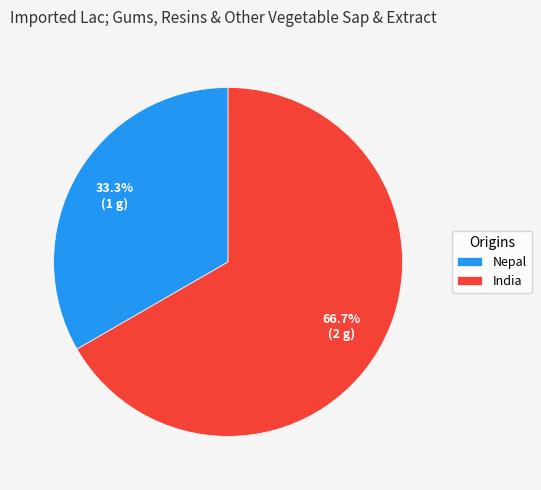

What is the smallest slice in the pie chart?

Nepal